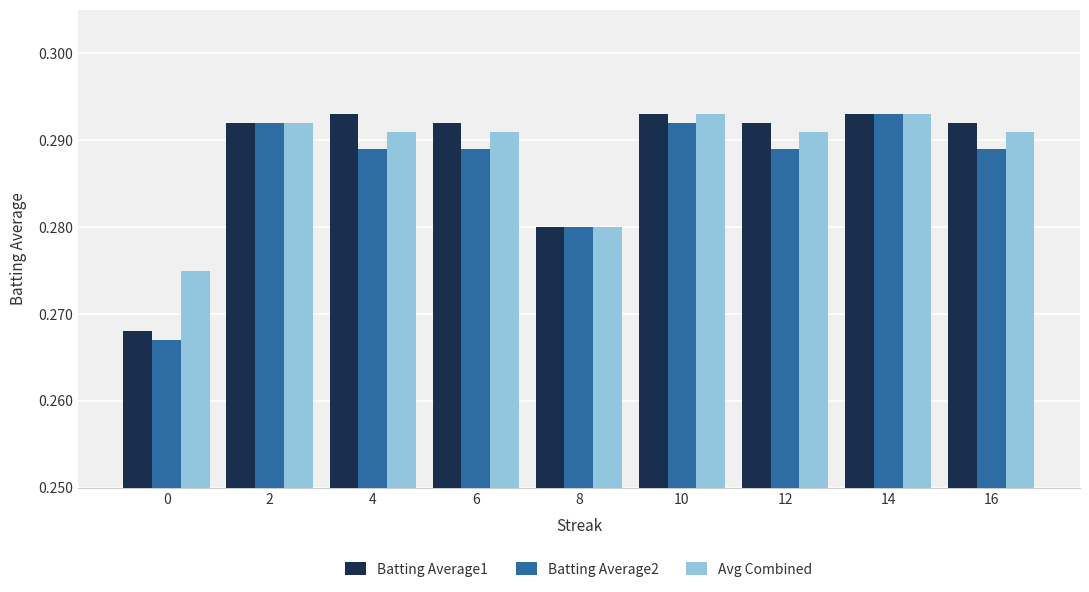

How many categories are shown in the chart?

9